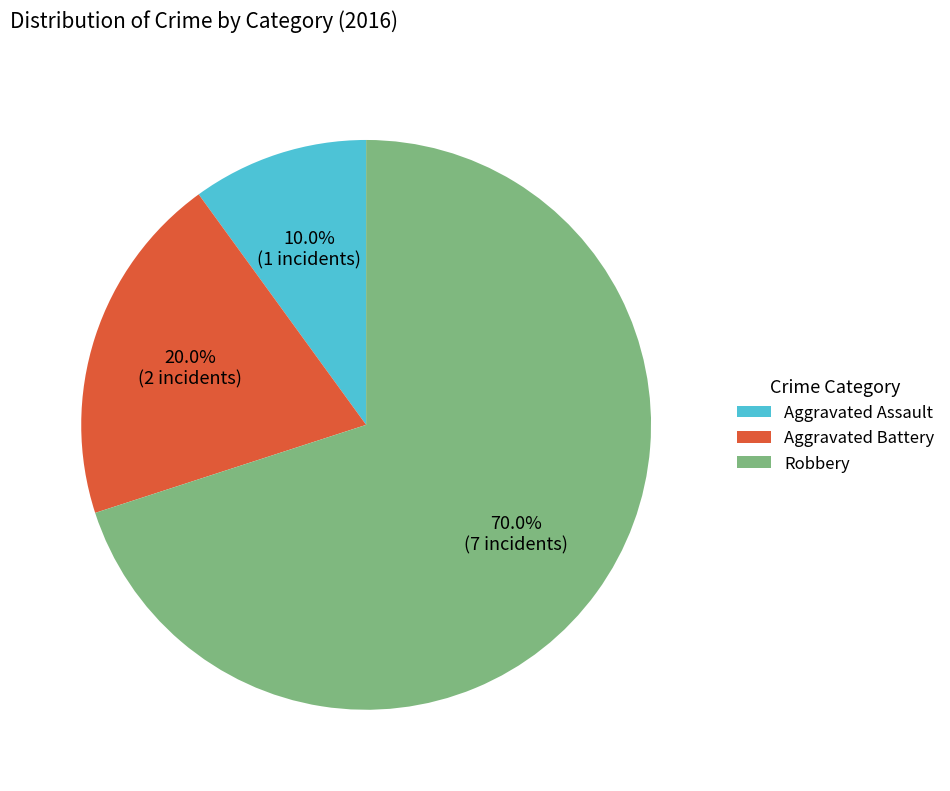

Which has a higher value, Robbery or Aggravated Battery?

Robbery